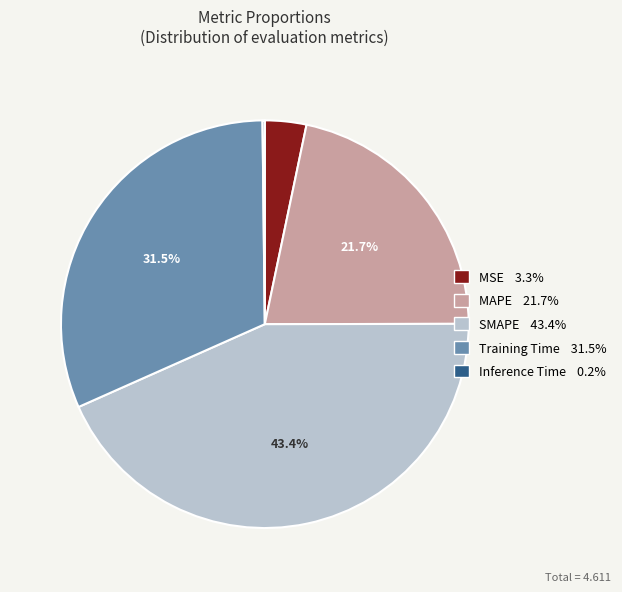

Does any single category account for the majority?

No